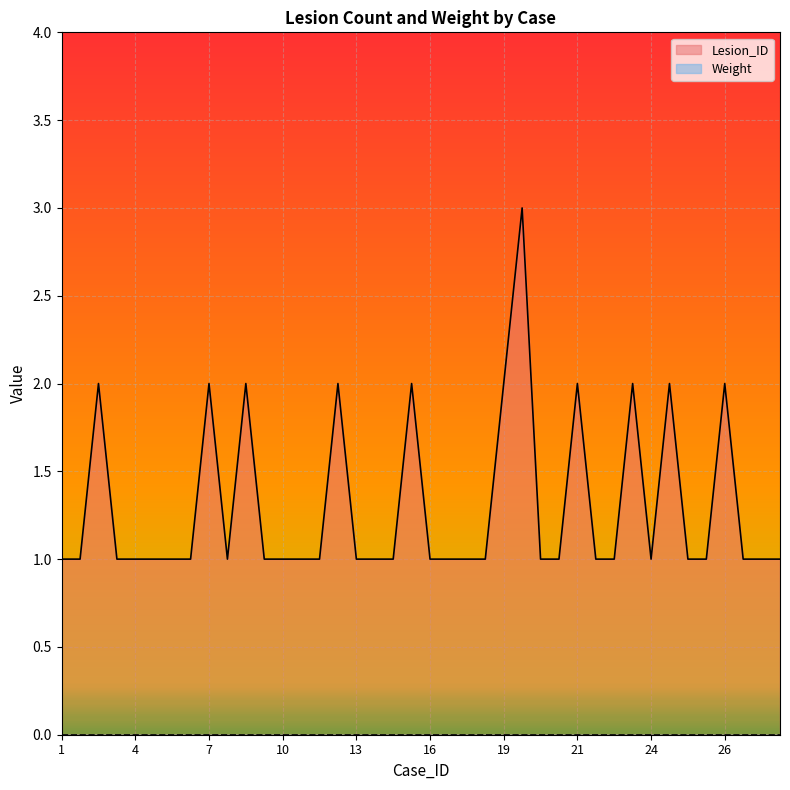

How many data points does each series have?

40